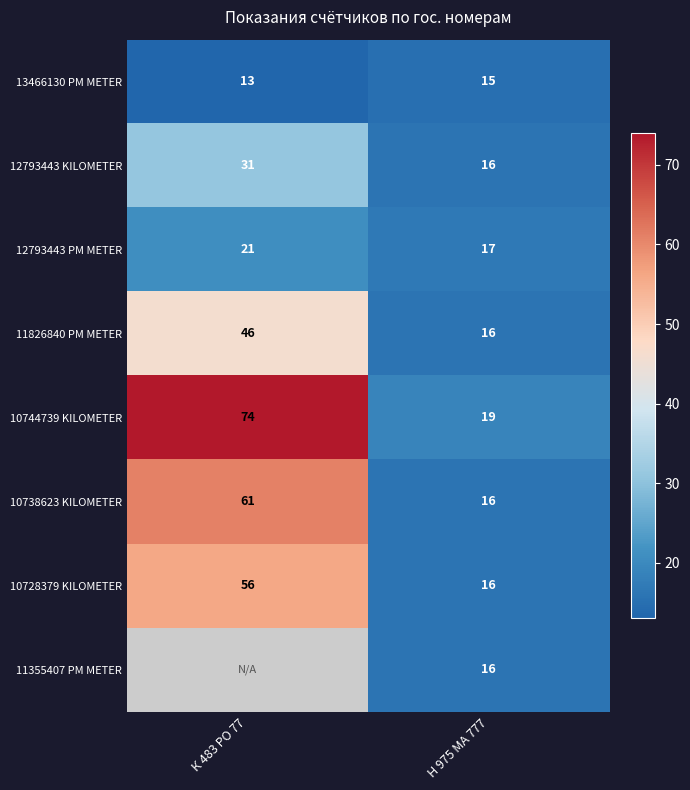

Which category has the lowest value across all series?

К 483 РО 77